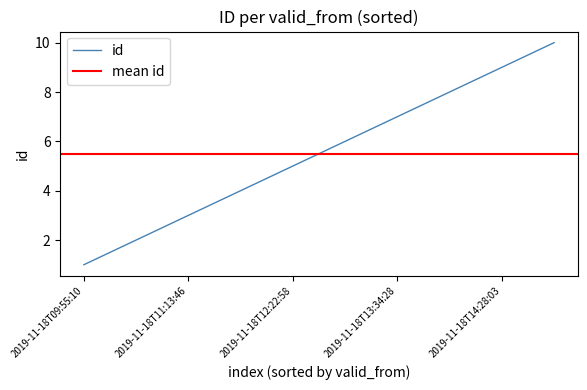

The chart shows a value of 1 at 2019-11-18T13:30:49. True or false?

False